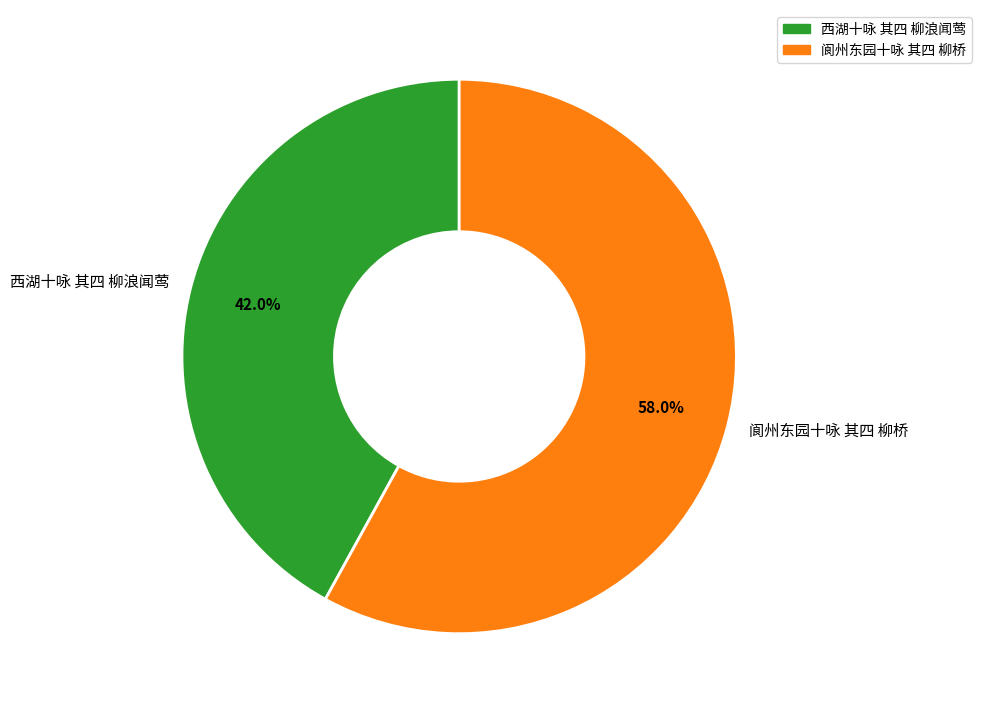

The 阆州东园十咏 其四 柳桥 slice represents 65% of the pie. True or false?

False